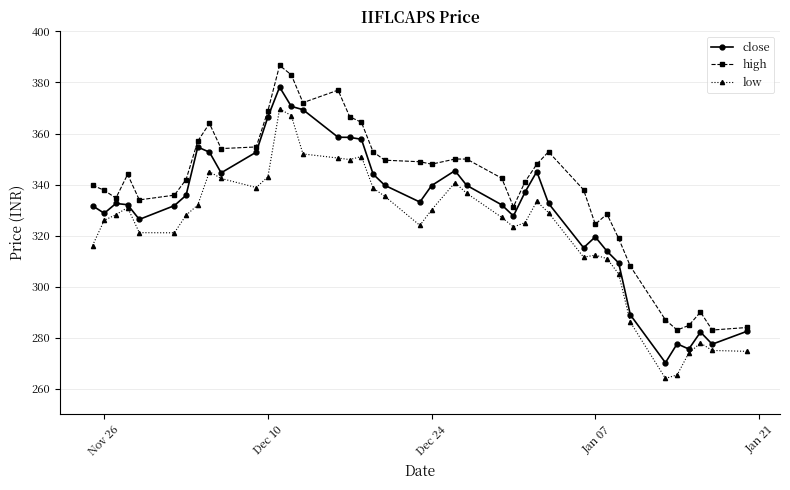

True or false: close and high cross at least once.

False